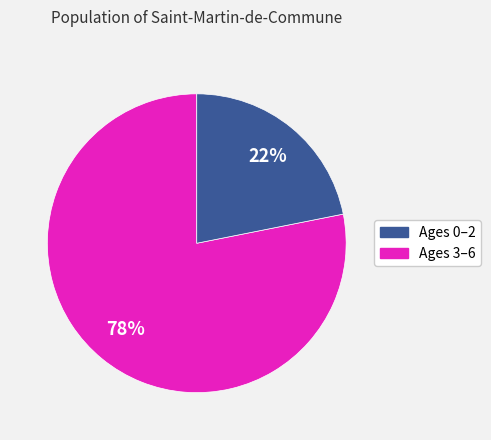

Does any single category account for the majority?

Yes